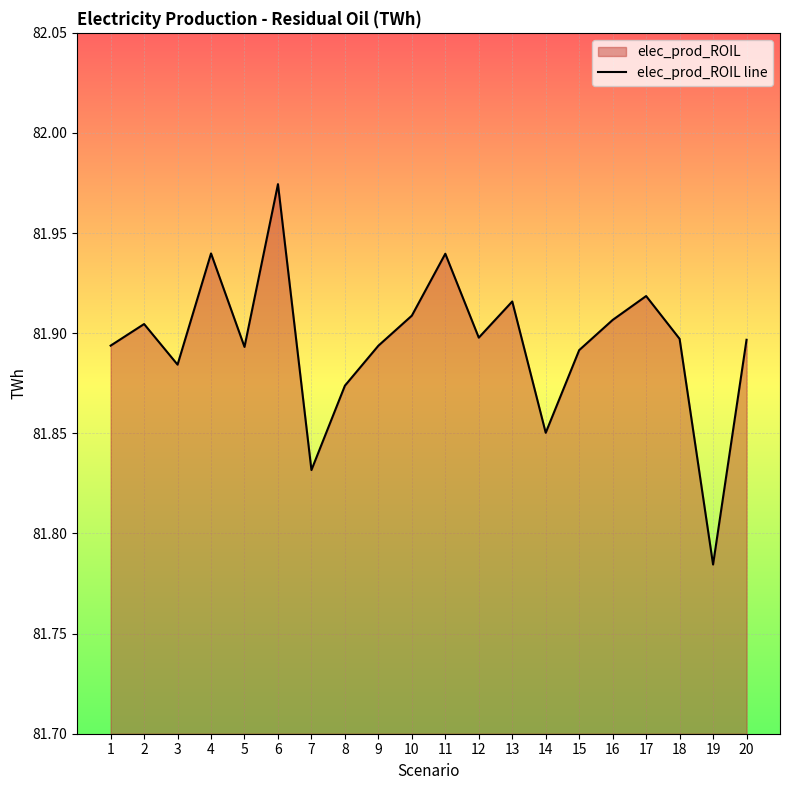

How many points are lower than both their immediate neighbors (excluding endpoints)?

6